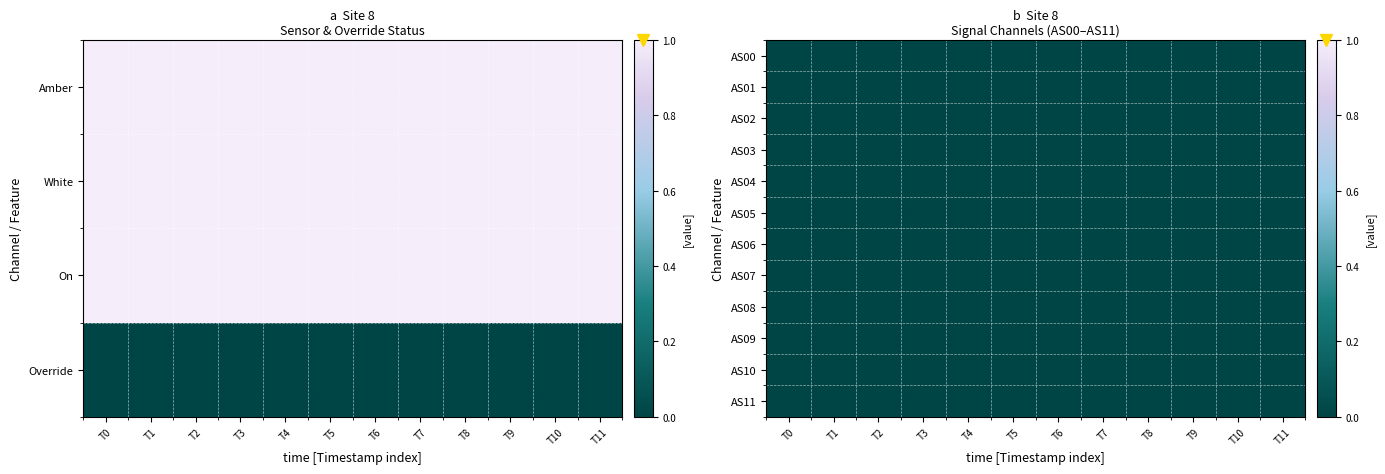

Which series changed the most between 0 and 4?

Amber